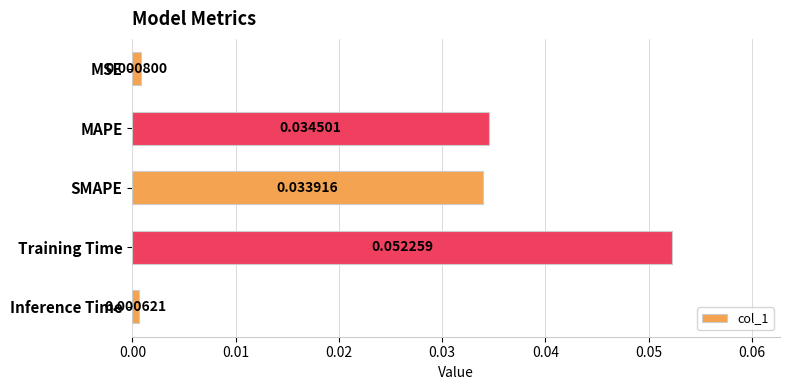

List the labels in order of value, largest first.

Training Time, MAPE, SMAPE, MSE, Inference Time